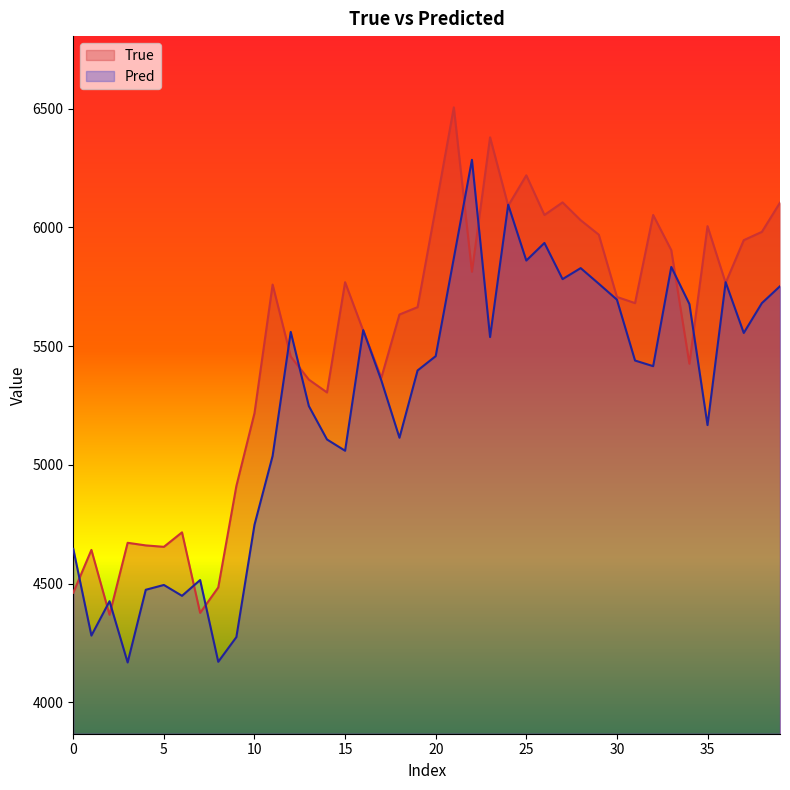

What is the minimum value shown in the chart?

4168.2